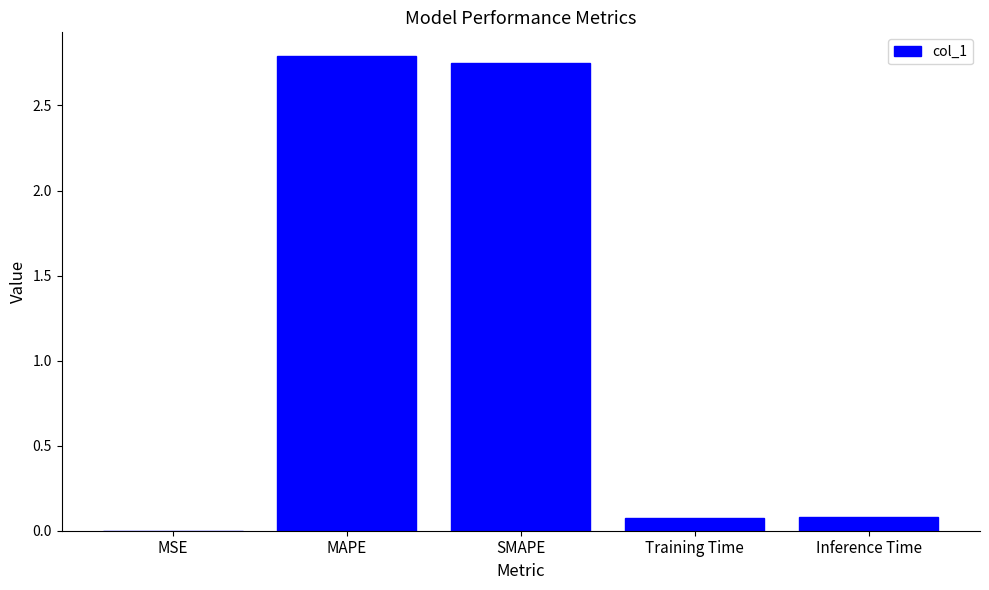

Which has a higher value, SMAPE or MSE?

SMAPE